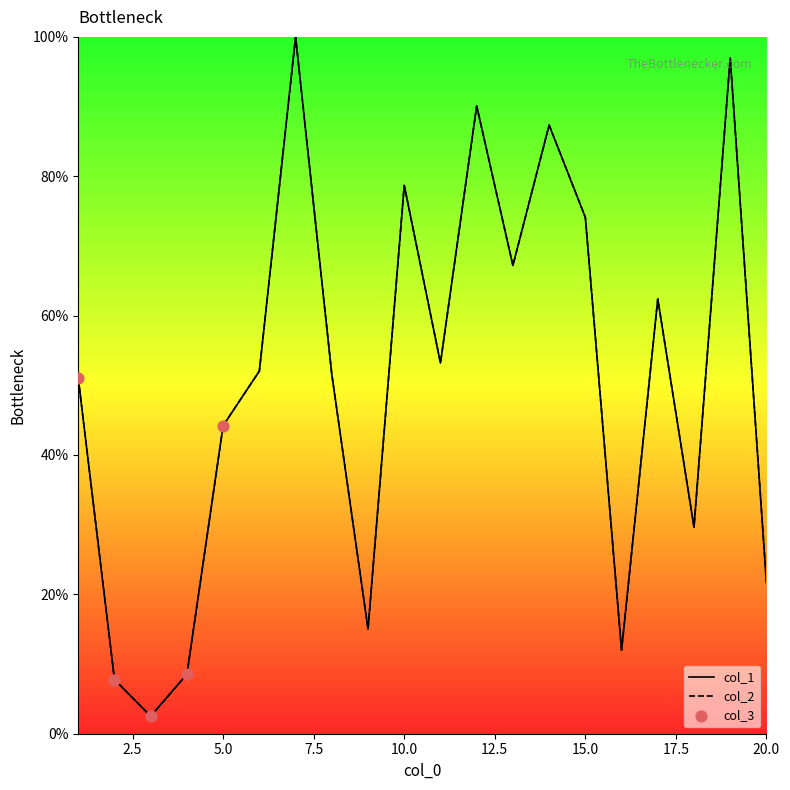

Which series has the largest total across all categories?

col_1